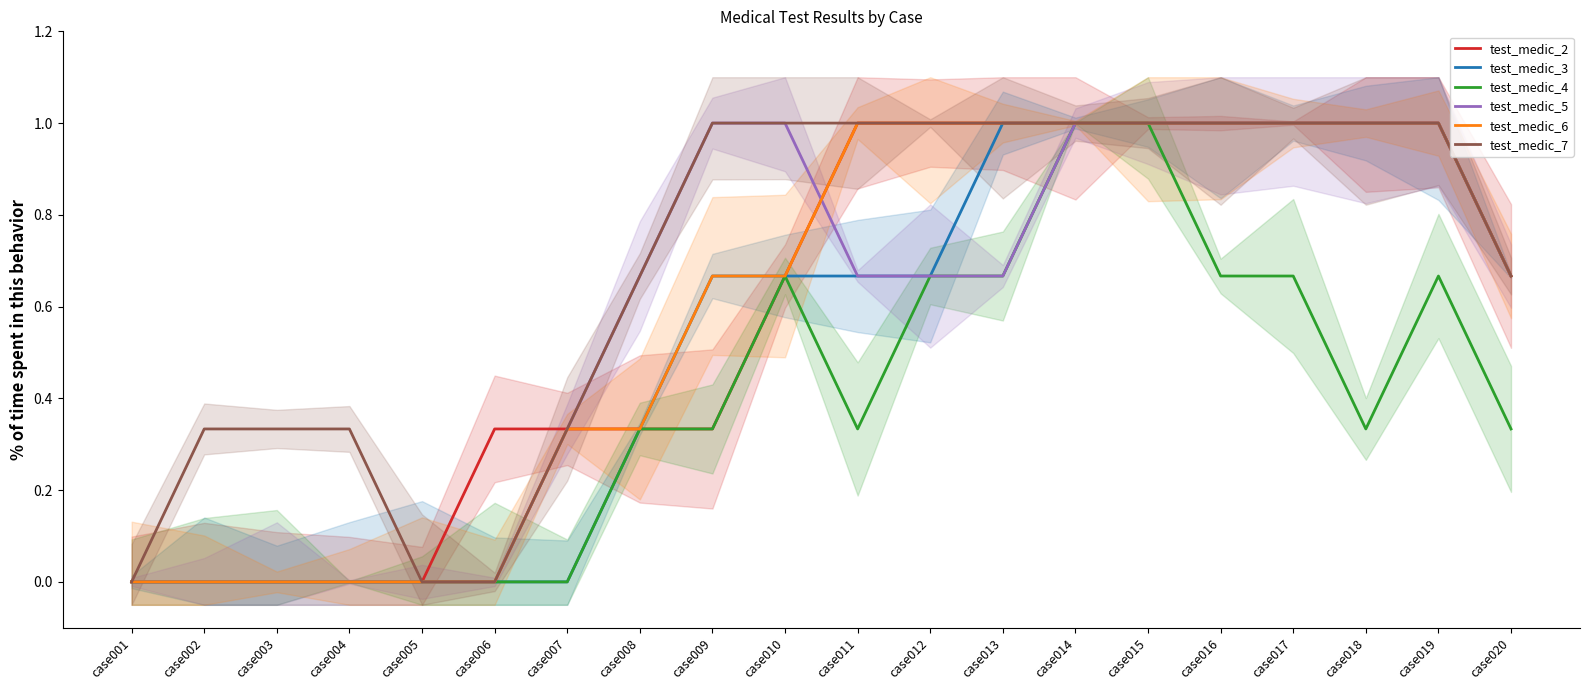

Where is test_medic_7 nearest to the value 0?

case001